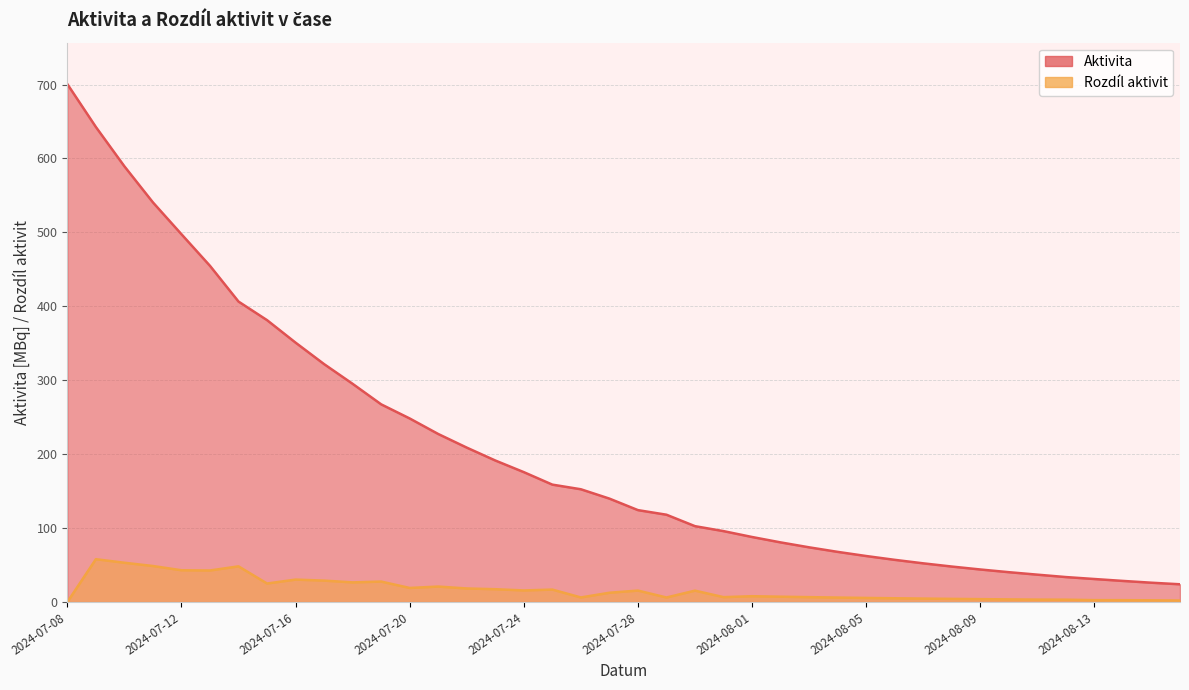

Reading left to right, list all the values displayed in this chart.

Aktivita: 2024-07-08=700.6	2024-07-09=642.6	2024-07-10=589.4	2024-07-11=540.6	2024-07-12=497.5	2024-07-13=454.8	2024-07-14=406.4	2024-07-15=381.3	2024-07-16=350.9	2024-07-17=321.9	2024-07-18=295.2	2024-07-19=267.4	2024-07-20=248.3	2024-07-21=227.3	2024-07-22=208.9	2024-07-23=191.5	2024-07-24=175.8	2024-07-25=158.9	2024-07-26=152.6	2024-07-27=139.9	2024-07-28=124.4	2024-07-29=118.2	2024-07-30=102.7	2024-07-31=96.0	2024-08-01=88.0	2024-08-02=80.7	2024-08-03=74.1	2024-08-04=67.9	2024-08-05=62.3	2024-08-06=57.1	2024-08-07=52.4	2024-08-08=48.1	2024-08-09=44.1	2024-08-10=40.4	2024-08-11=37.1	2024-08-12=33.8	2024-08-13=31.2	2024-08-14=28.6	2024-08-15=26.2	2024-08-16=24.1
Rozdíl aktivit: 2024-07-08=0.0	2024-07-09=58.0	2024-07-10=53.2	2024-07-11=48.8	2024-07-12=43.1	2024-07-13=42.8	2024-07-14=48.3	2024-07-15=25.1	2024-07-16=30.4	2024-07-17=29.1	2024-07-18=26.6	2024-07-19=27.8	2024-07-20=19.1	2024-07-21=21.0	2024-07-22=18.4	2024-07-23=17.4	2024-07-24=15.8	2024-07-25=16.9	2024-07-26=6.3	2024-07-27=12.6	2024-07-28=15.6	2024-07-29=6.2	2024-07-30=15.5	2024-07-31=6.7	2024-08-01=8.0	2024-08-02=7.3	2024-08-03=6.7	2024-08-04=6.1	2024-08-05=5.6	2024-08-06=5.2	2024-08-07=4.7	2024-08-08=4.3	2024-08-09=4.0	2024-08-10=3.6	2024-08-11=3.4	2024-08-12=3.2	2024-08-13=2.6	2024-08-14=2.6	2024-08-15=2.4	2024-08-16=2.1